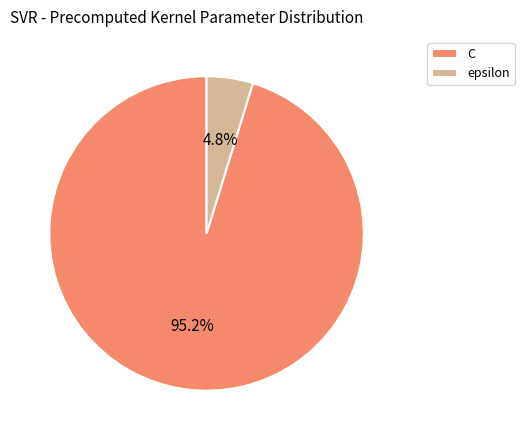

Rank the categories by value from highest to lowest.

C, epsilon